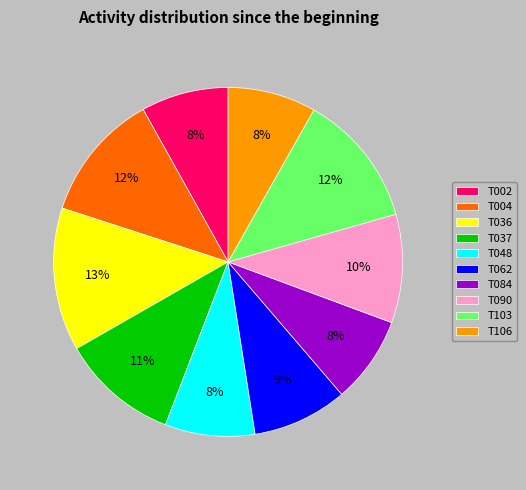

To the nearest percent, what portion does T106 represent?

8%